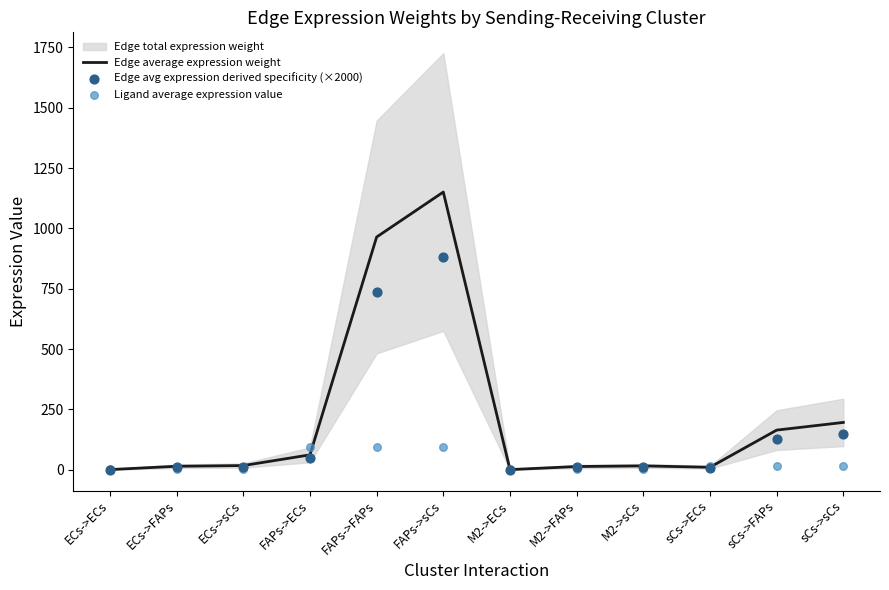

At which category is the sum across all series the highest?

FAPs->sCs